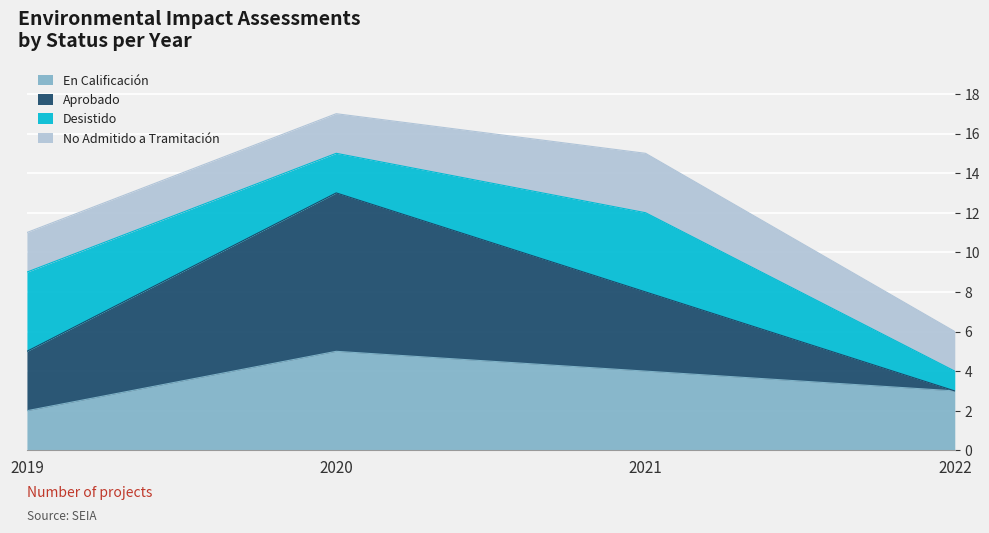

True or false: En Calificación and Aprobado intersect in this chart.

False